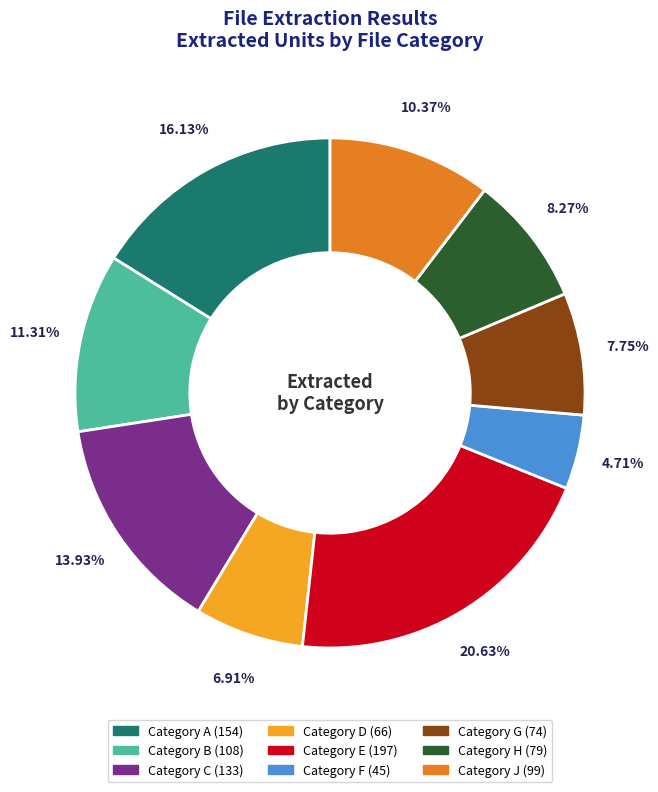

Count the number of slices in the pie.

9